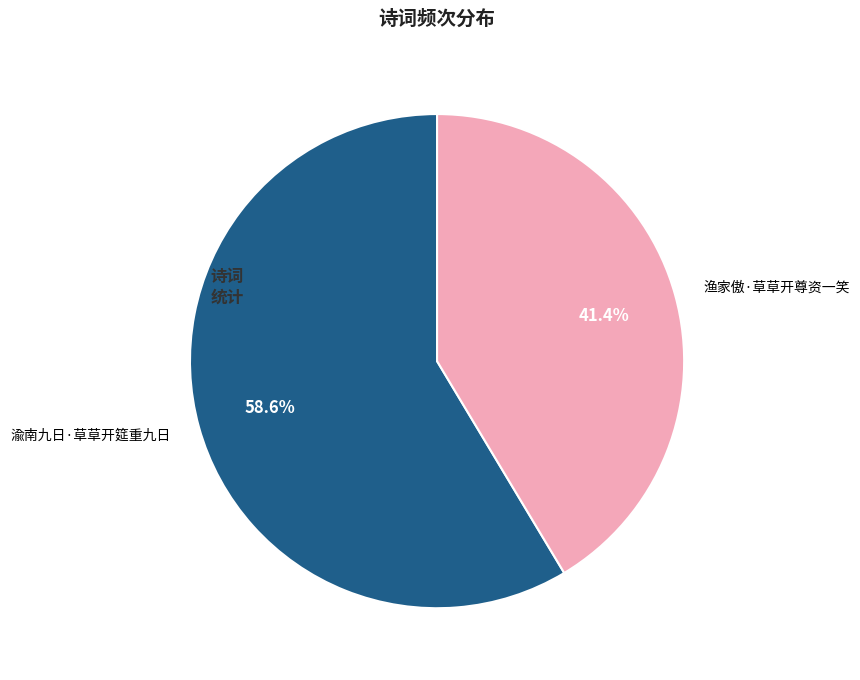

What is the smallest slice in the pie chart?

渔家傲·草草开尊资一笑